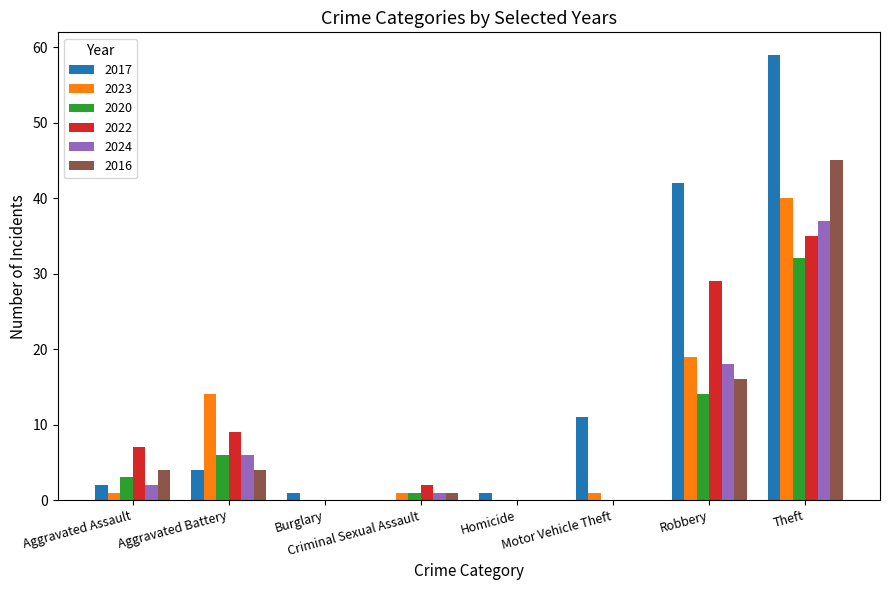

Does the chart contain stacked bars?

No